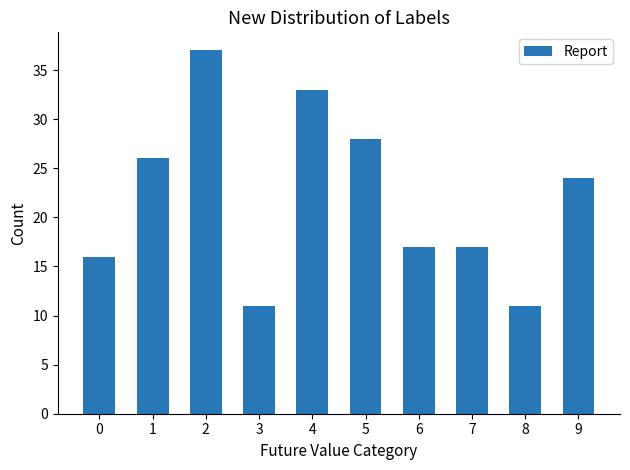

How many data points does each series have?

10